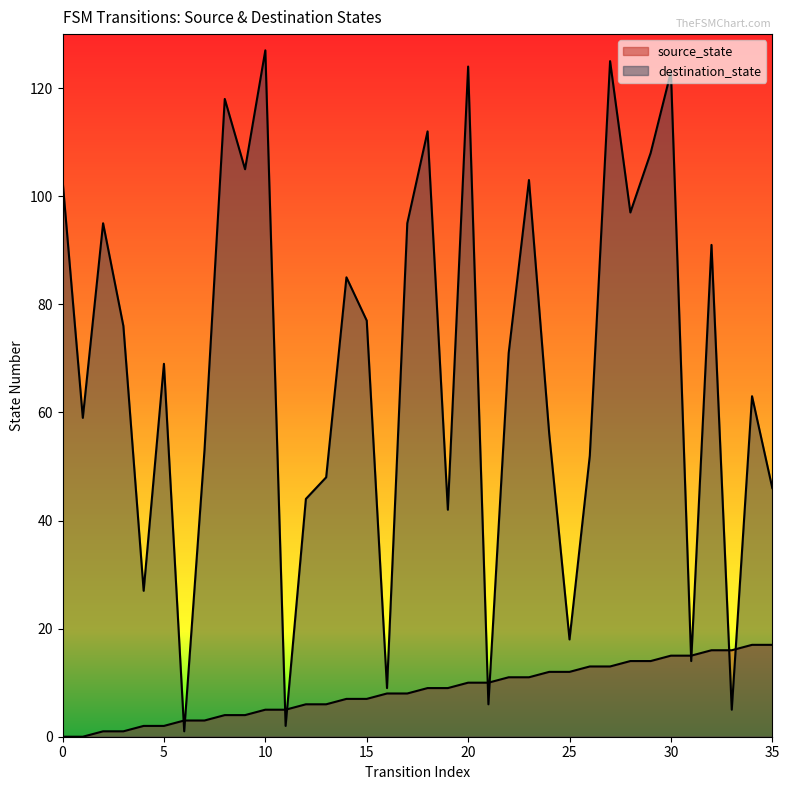

At which category is the sum across all series the highest?

27